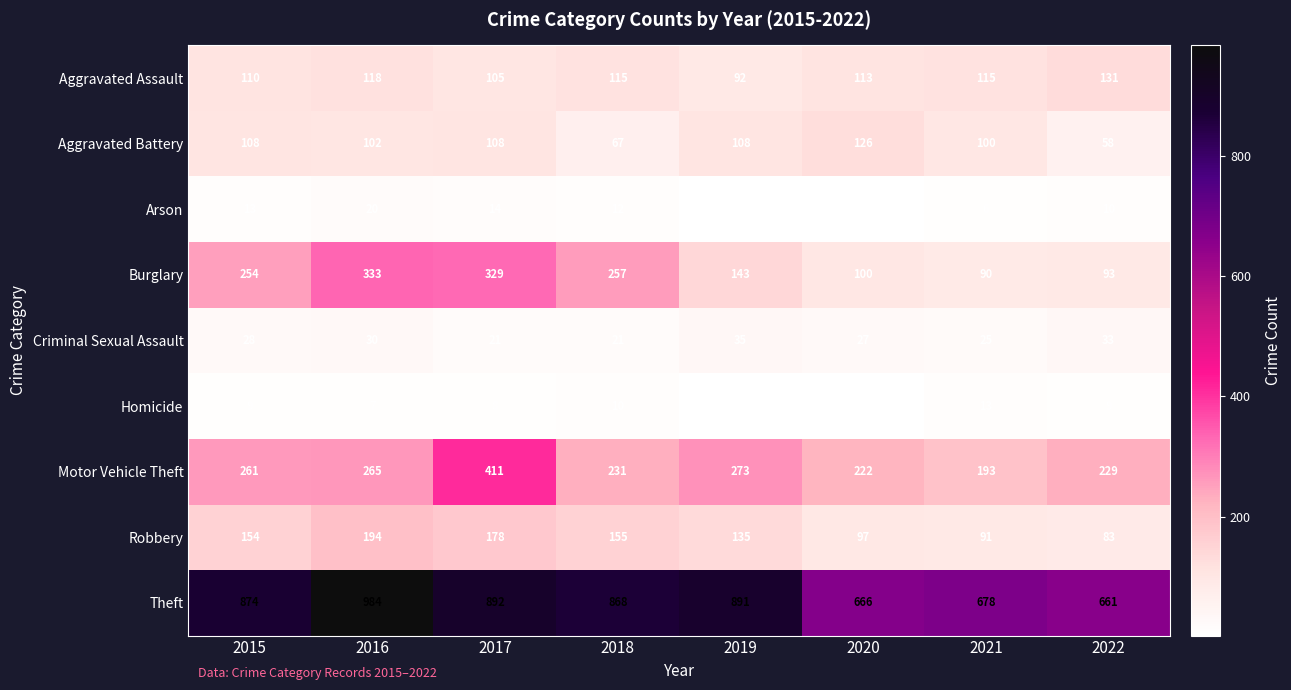

The value of Theft at 2021 is 678. True or false?

True